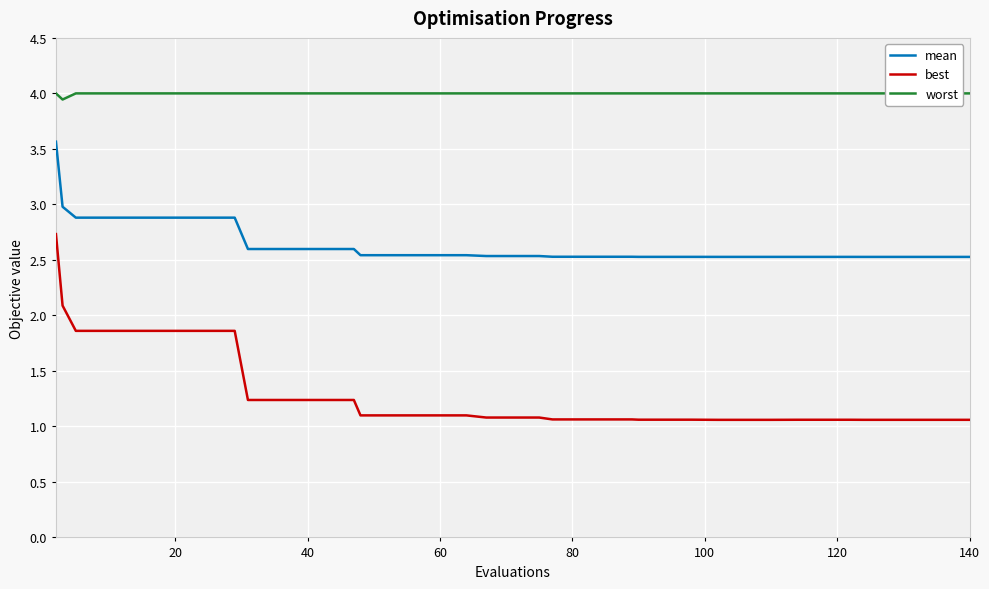

True or false: mean and best cross at least once.

False